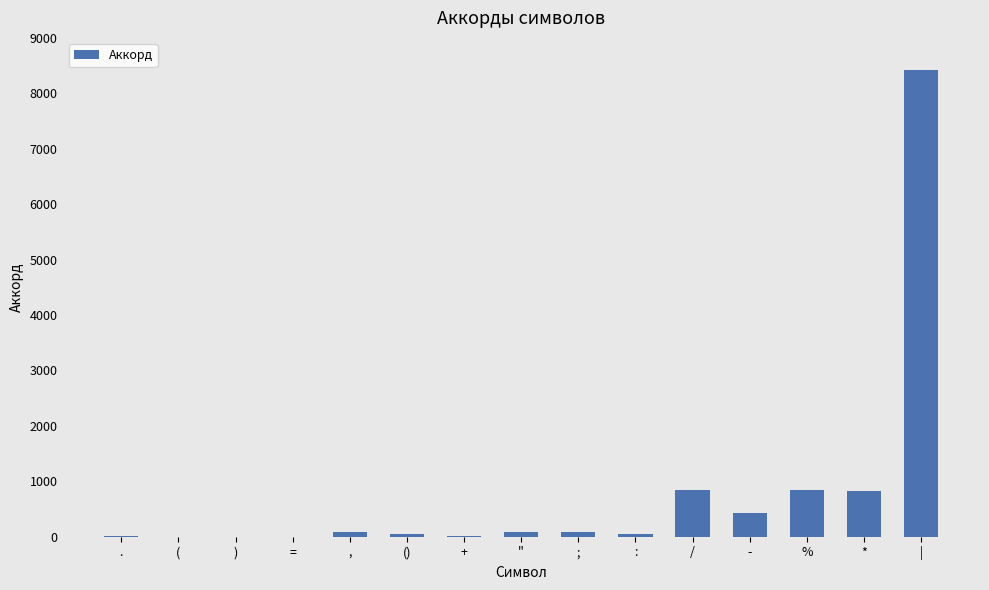

The chart shows a value of 821 at *. True or false?

True